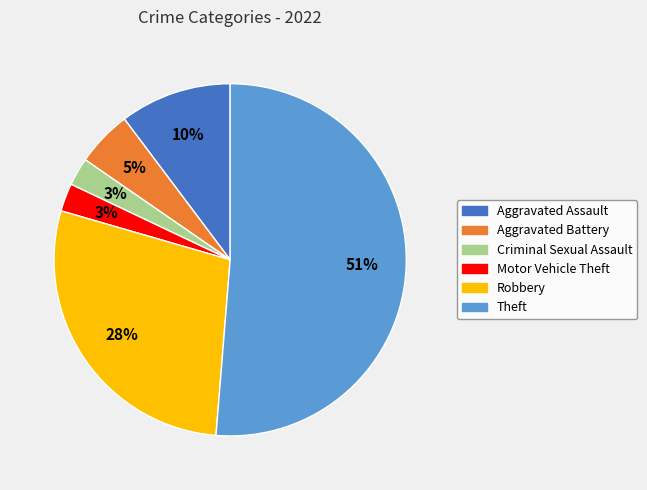

Combined, do Aggravated Battery and Aggravated Assault account for over 50%?

No